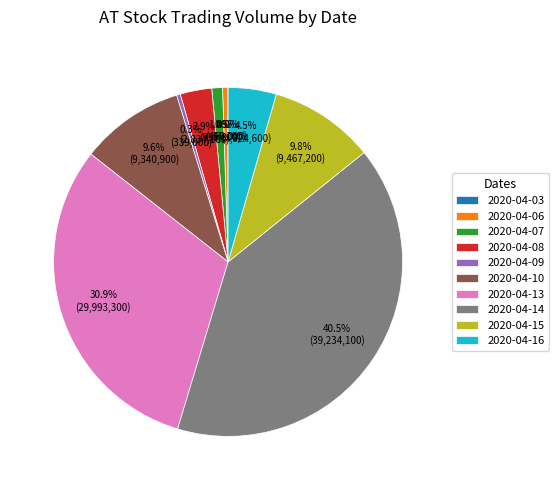

What percentage is the 2020-04-07 slice, to the nearest percent?

1%